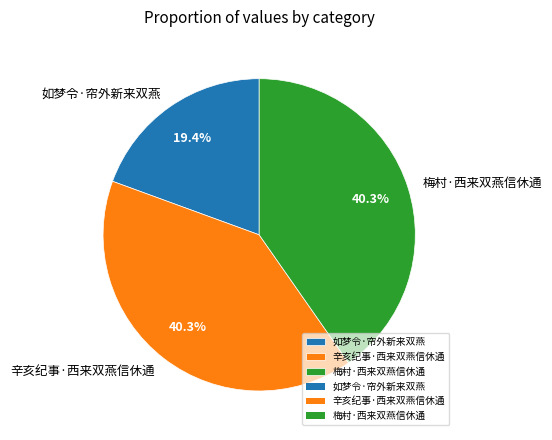

The 梅村·西来双燕信休通 slice represents 28% of the pie. True or false?

False